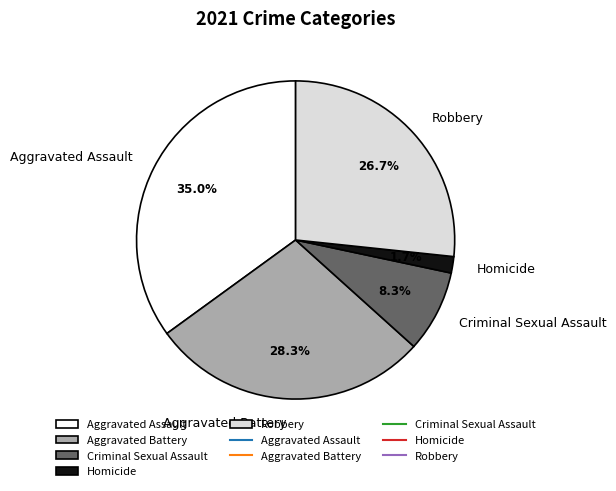

Count the number of slices in the pie.

5